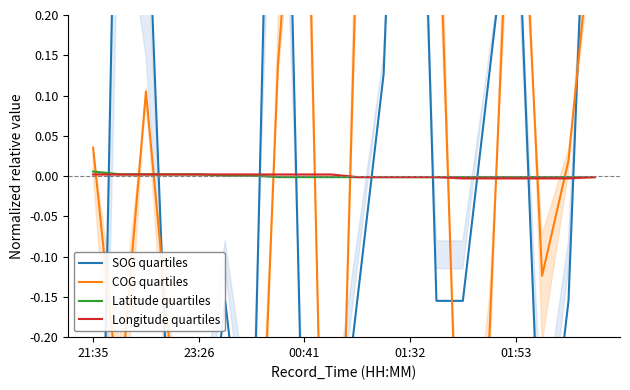

The value of Latitude quartiles at 01:53 is -0.0. True or false?

True